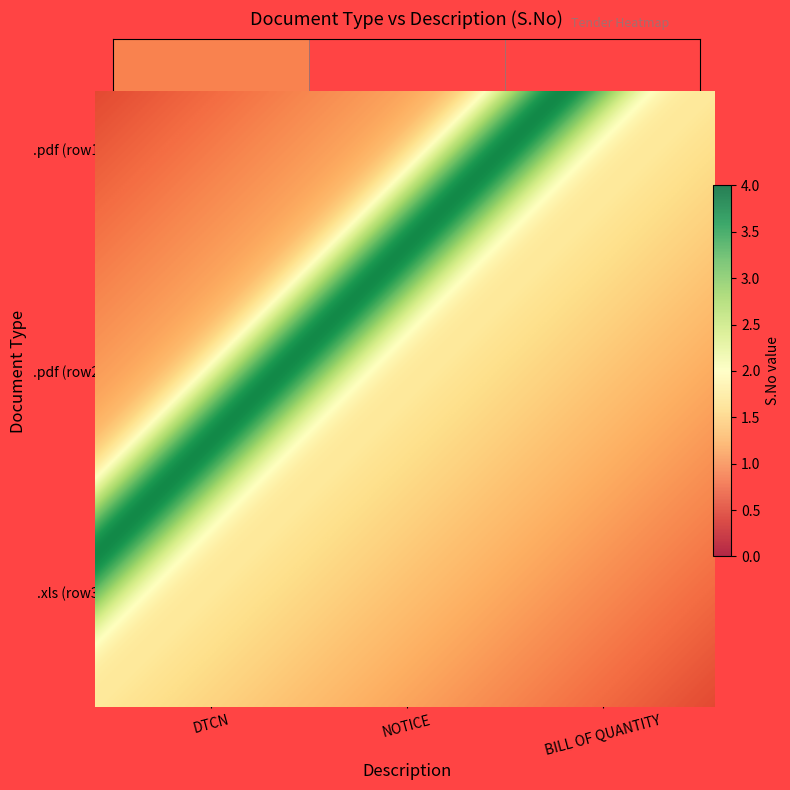

Which series has the widest spread of values?

.pdf